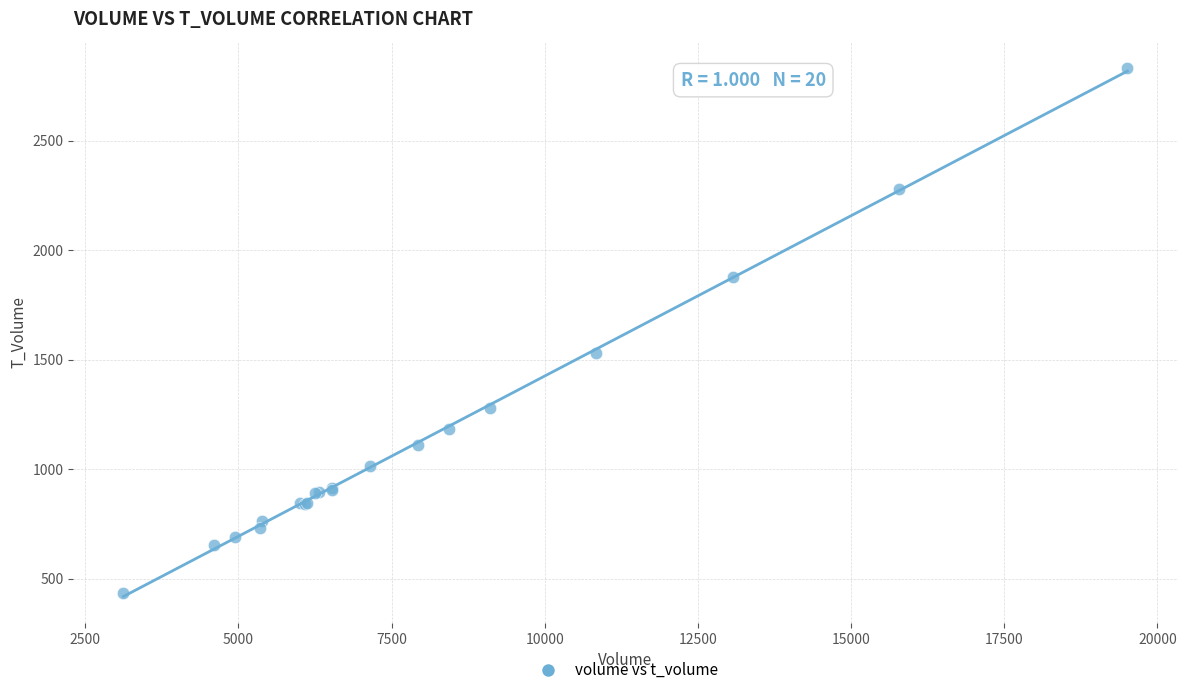

What Y value in the scatter plot is closest to 1633?

1530